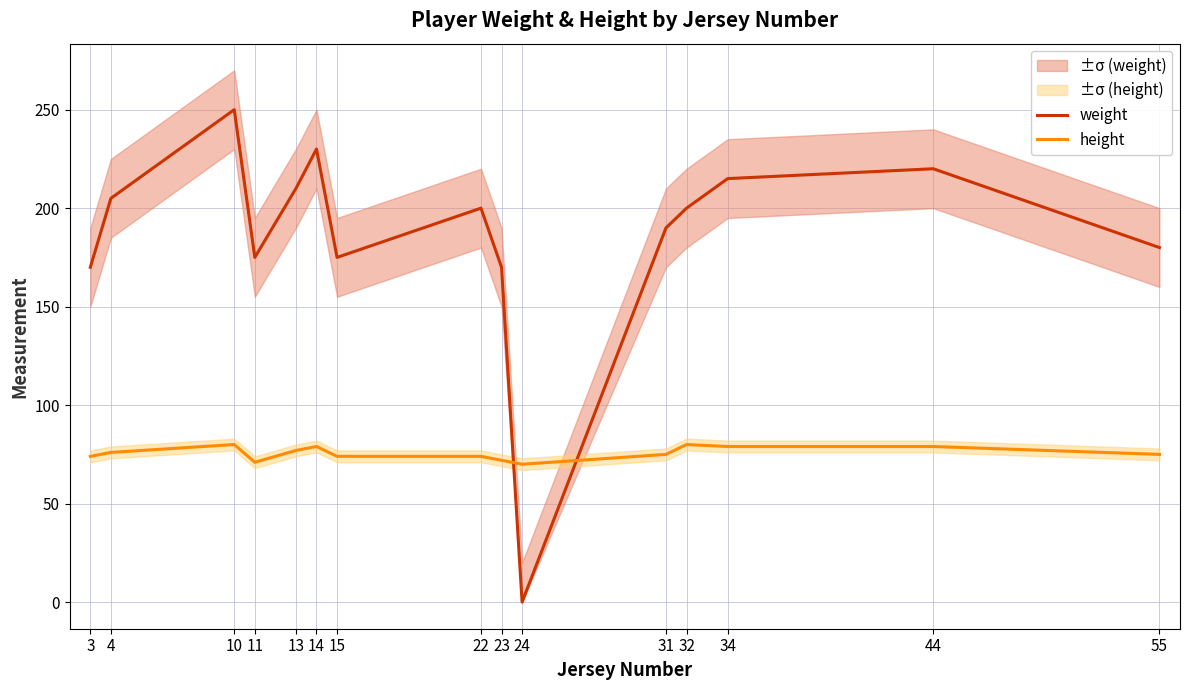

Reading right to left, list all the values displayed in this chart.

weight: 180	220	215	200	190	0	170	200	175	230	210	175	250	205	170
height: 75	79	79	80	75	70	72	74	74	79	77	71	80	76	74